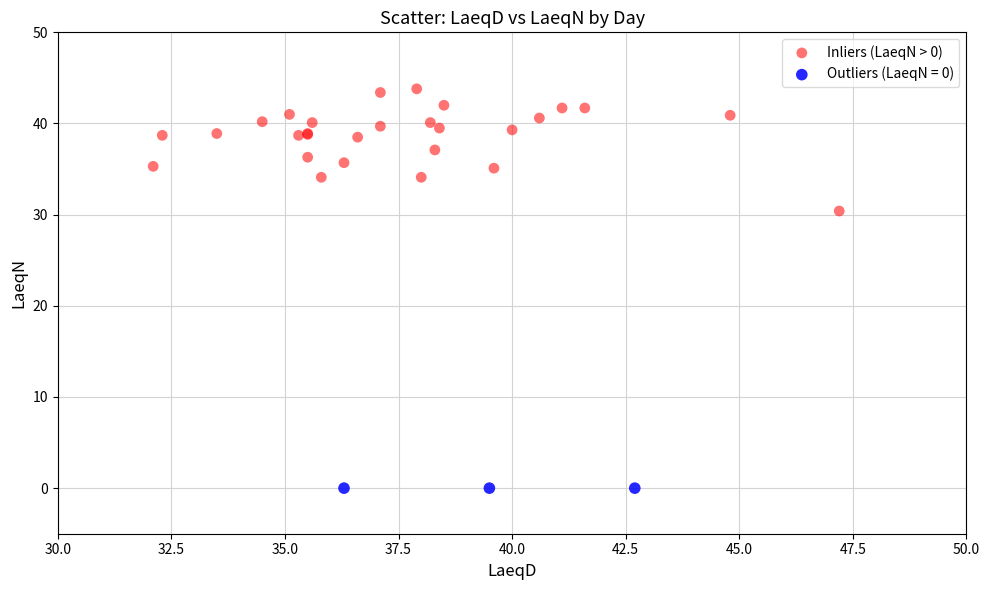

Which series contains the lowest Y value?

Outliers (LaeqN = 0)